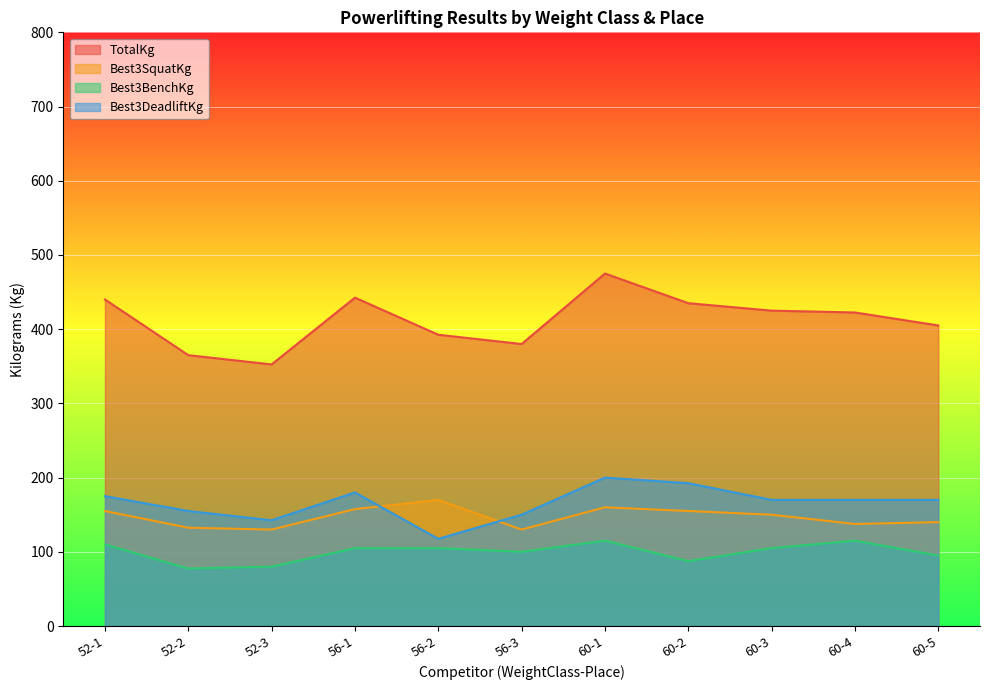

List the series in order of their peak value, highest first.

TotalKg, Best3DeadliftKg, Best3SquatKg, Best3BenchKg